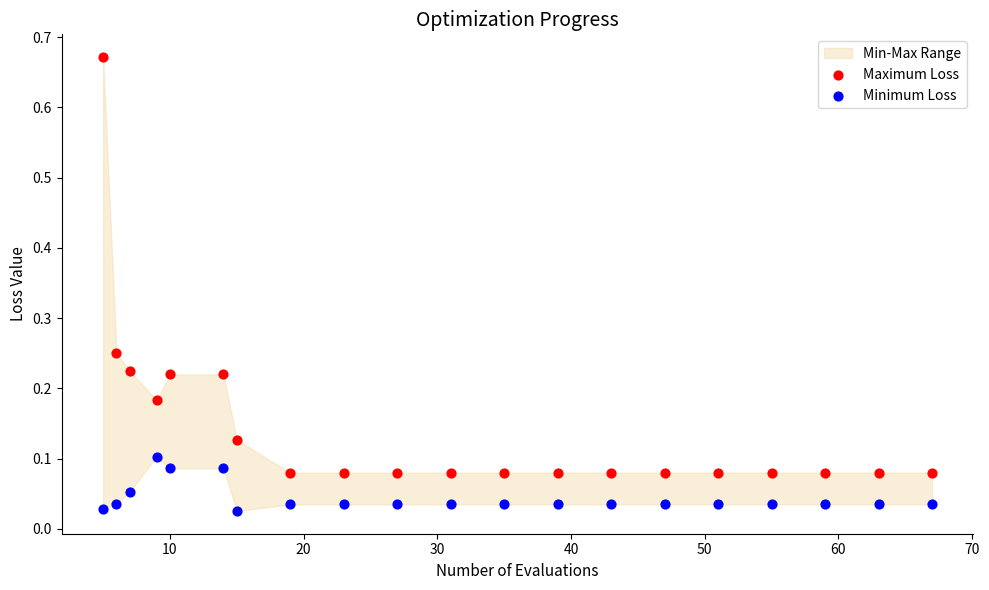

Which series reaches the minimum Y coordinate?

Minimum Loss